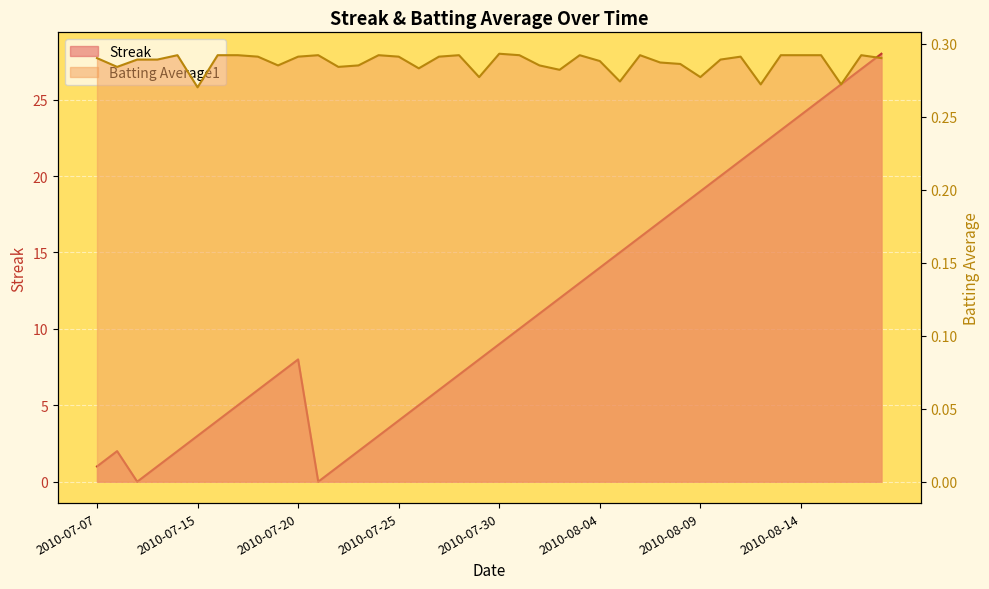

What is the total value across all series at 2010-07-30?

9.3